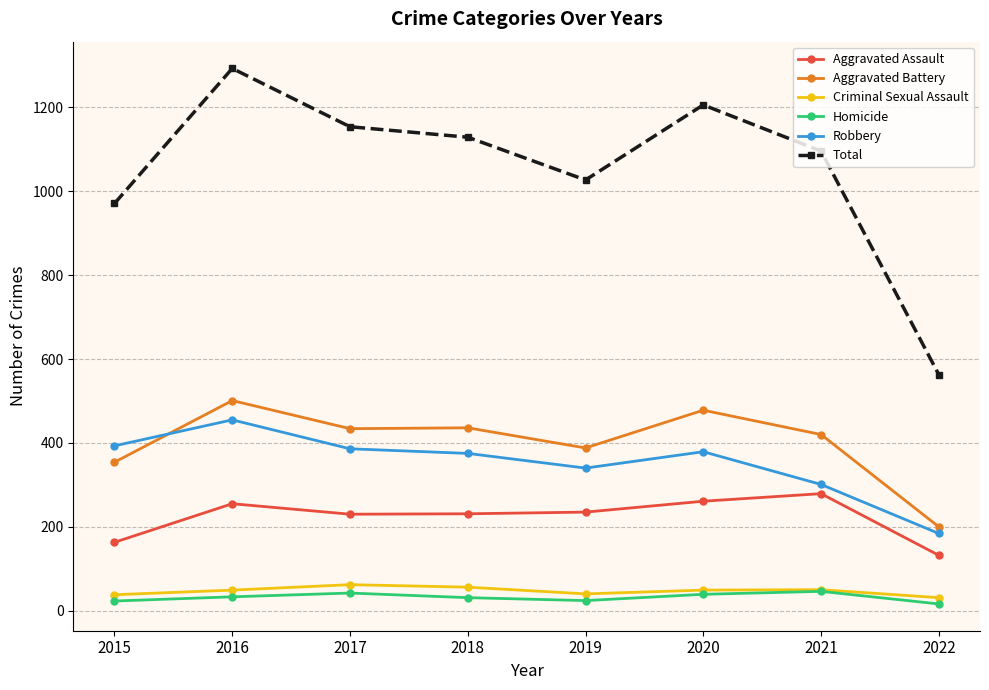

At which label does Robbery first exceed 379?

2015